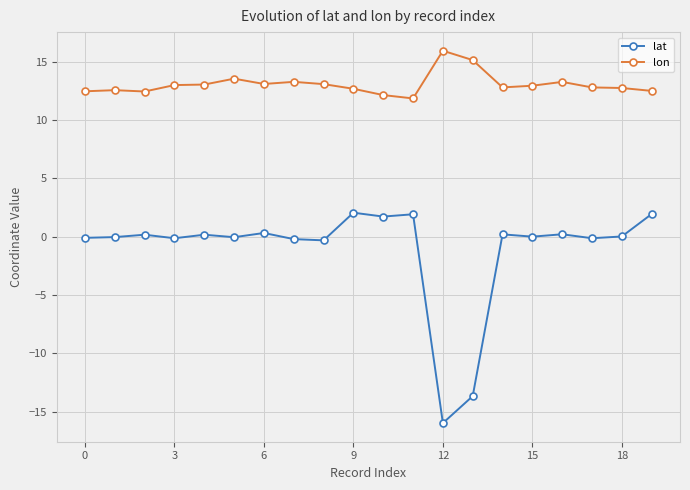

At how many categories does at least one series exceed -1?

20